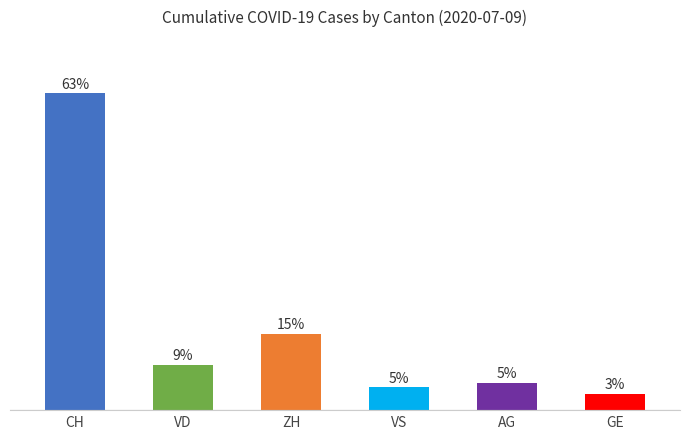

Does the chart contain any negative values?

No